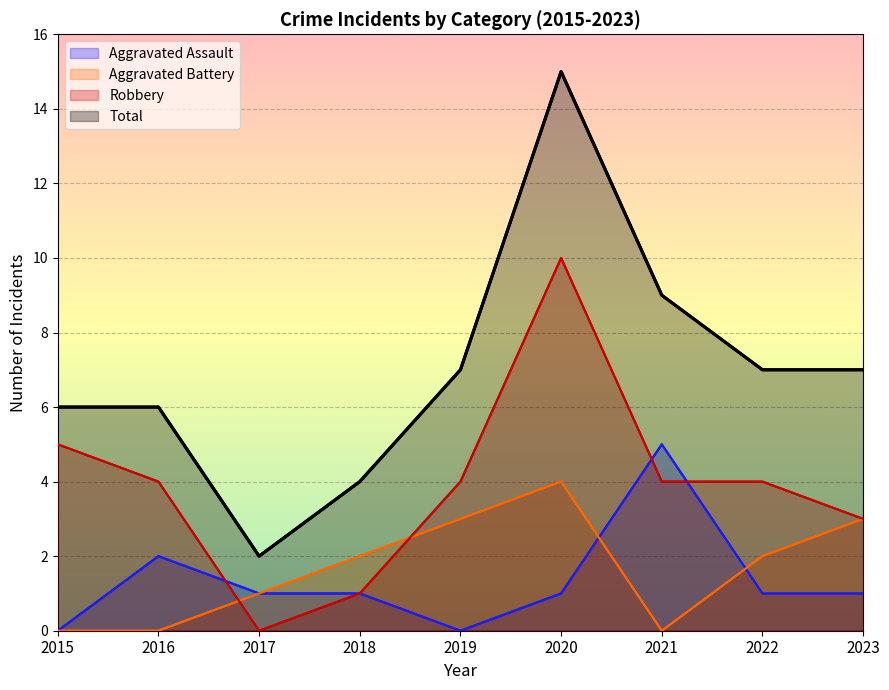

Reading left to right, extract all data points from this chart.

Aggravated Assault: 0	2	1	1	0	1	5	1	1
Aggravated Battery: 0	0	1	2	3	4	0	2	3
Robbery: 5	4	0	1	4	10	4	4	3
Total: 6	6	2	4	7	15	9	7	7